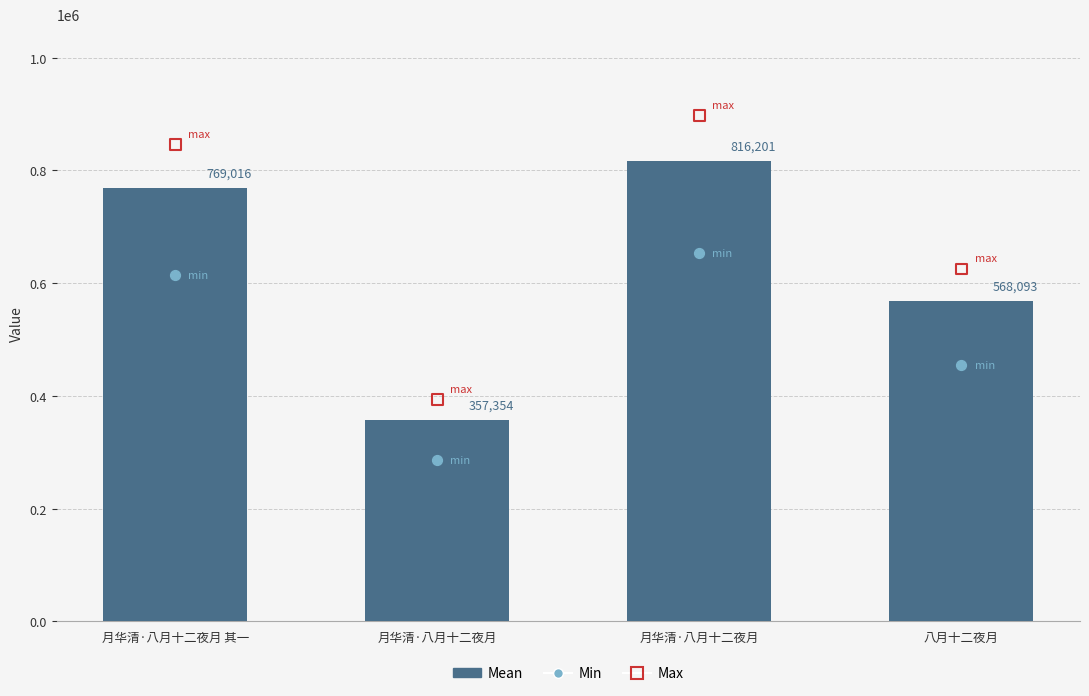

Which series contains the lowest Y value?

Min